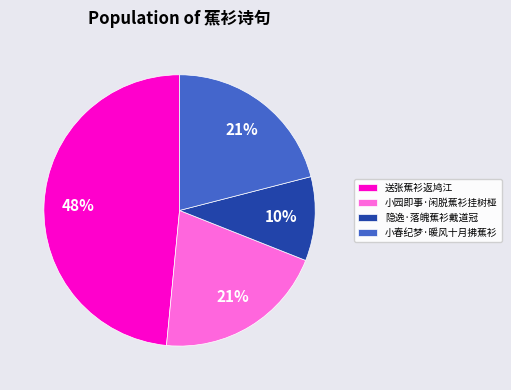

Do 隐逸·落魄蕉衫戴道冠 and 送张蕉衫返鸠江 together represent more than half of the pie?

Yes